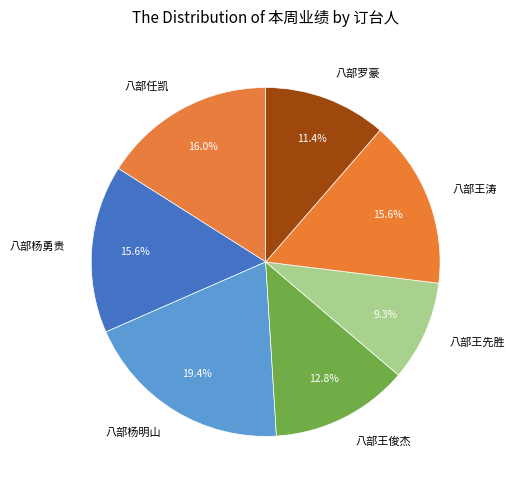

What is the ratio of the value at 八部杨明山 to the value at 八部王俊杰?

1.5